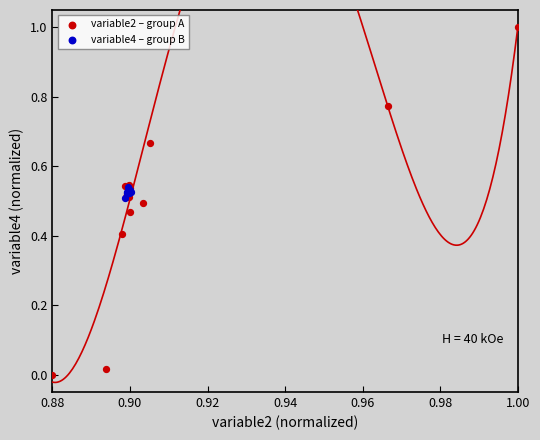

Which series has the widest spread of Y values?

variable2 – group A